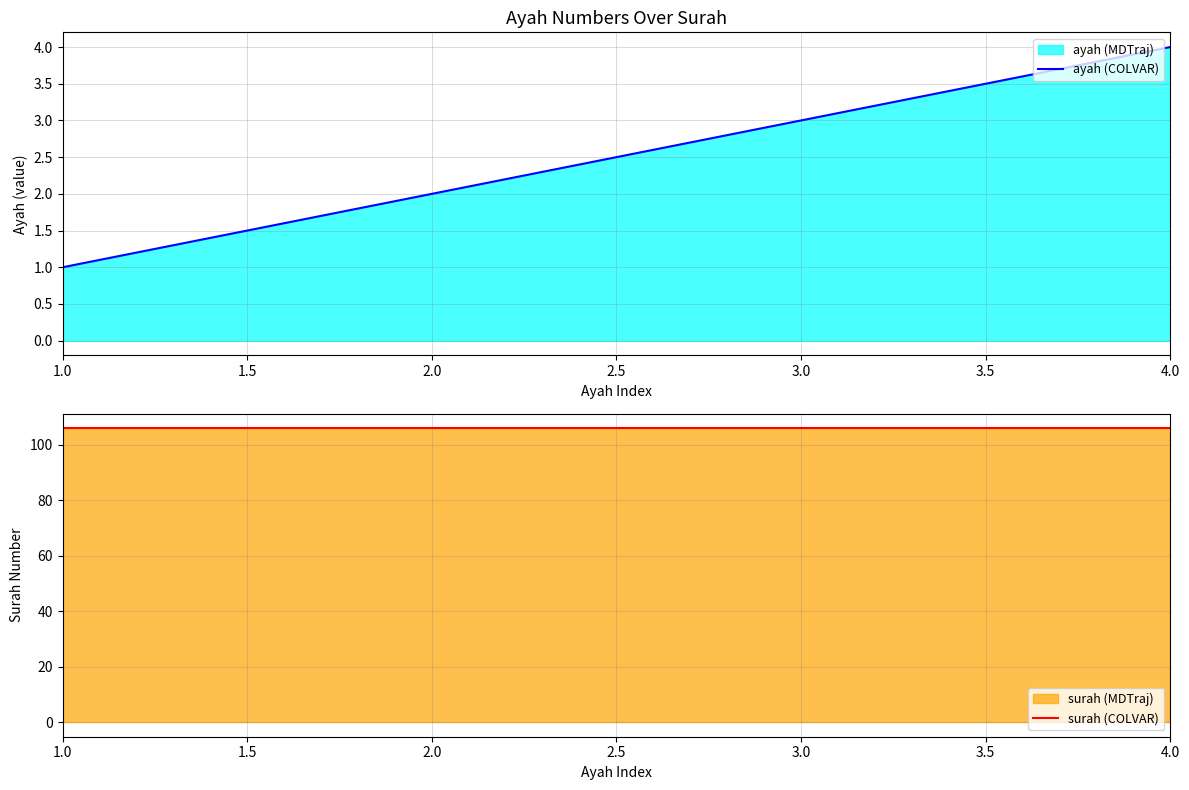

The ayah (COLVAR) series shows 2 at 2.0. True or false?

True